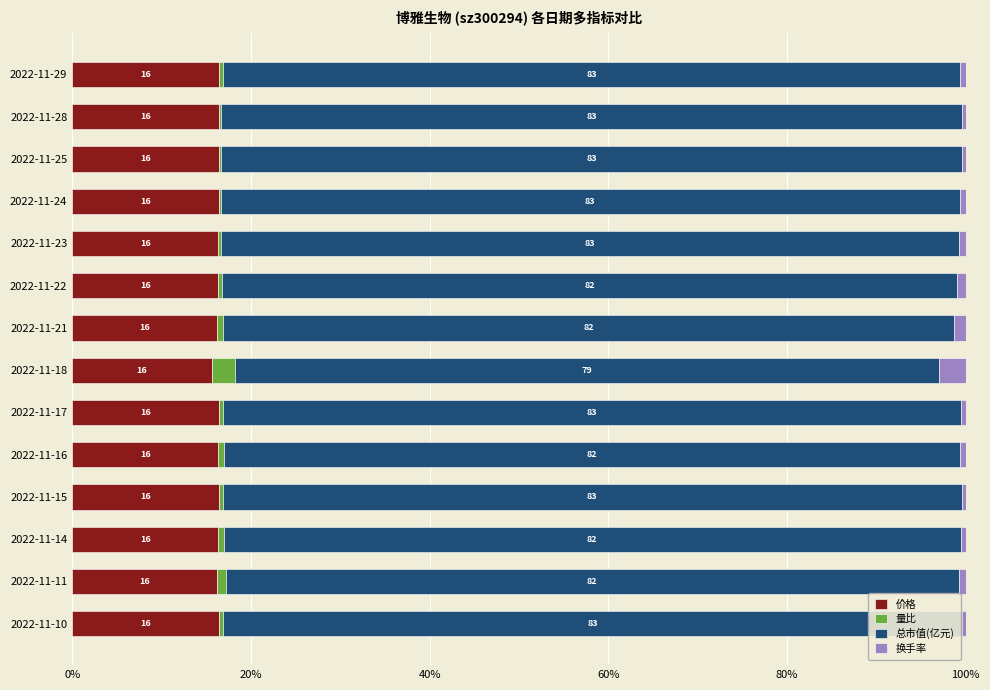

True or false: 价格 has a value of 26.9 at 2022-11-14.

False